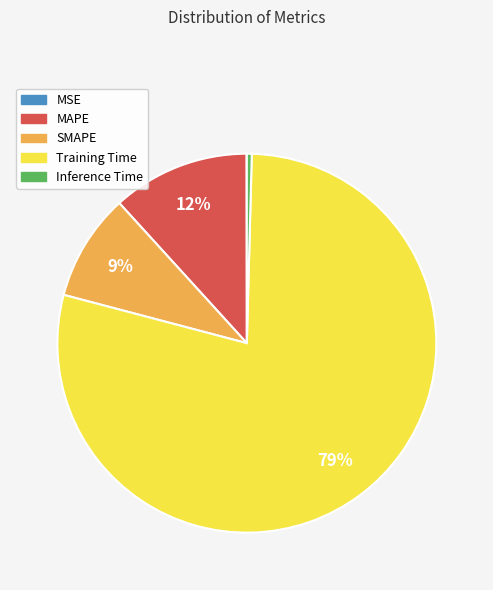

Is SMAPE the majority of the pie?

No